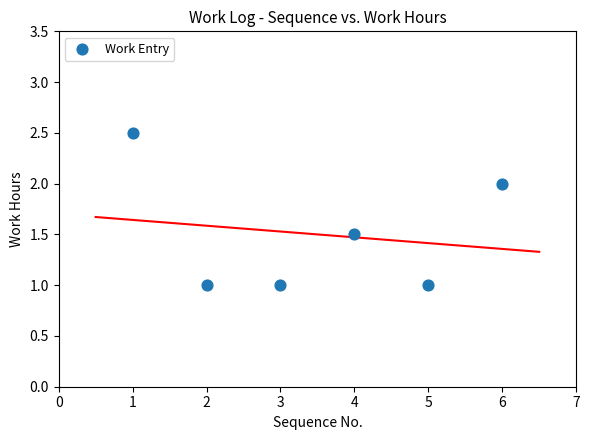

What is the average X value?

3.5